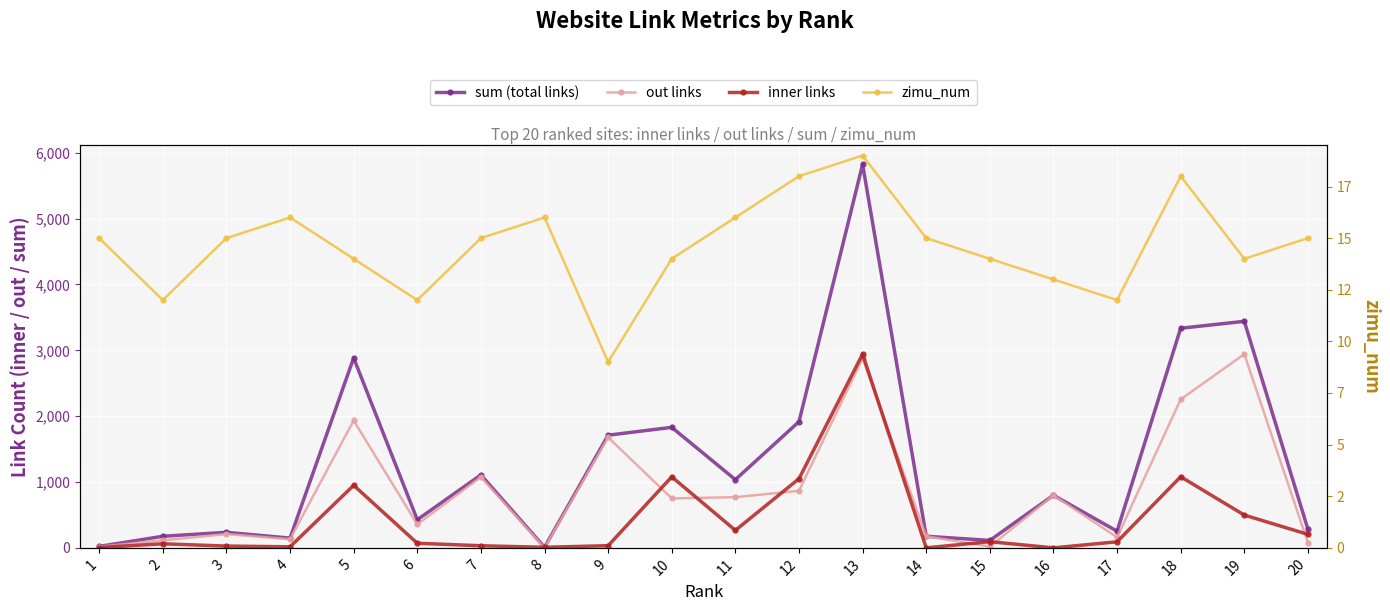

Reading right to left, extract all data points from this chart.

sum (total links): 20=283	19=3440	18=3335	17=253	16=799	15=113	14=176	13=5823	12=1916	11=1036	10=1830	9=1711	8=9	7=1108	6=427	5=2884	4=148	3=236	2=176	1=22
out links: 20=78	19=2942	18=2255	17=161	16=799	15=19	14=176	13=2880	12=866	11=770	10=751	9=1678	8=0	7=1076	6=357	5=1934	4=132	3=209	2=114	1=18
inner links: 20=205	19=498	18=1080	17=92	16=0	15=94	14=0	13=2943	12=1050	11=266	10=1079	9=33	8=9	7=32	6=70	5=950	4=16	3=27	2=62	1=4
zimu_num: 20=15	19=14	18=18	17=12	16=13	15=14	14=15	13=19	12=18	11=16	10=14	9=9	8=16	7=15	6=12	5=14	4=16	3=15	2=12	1=15